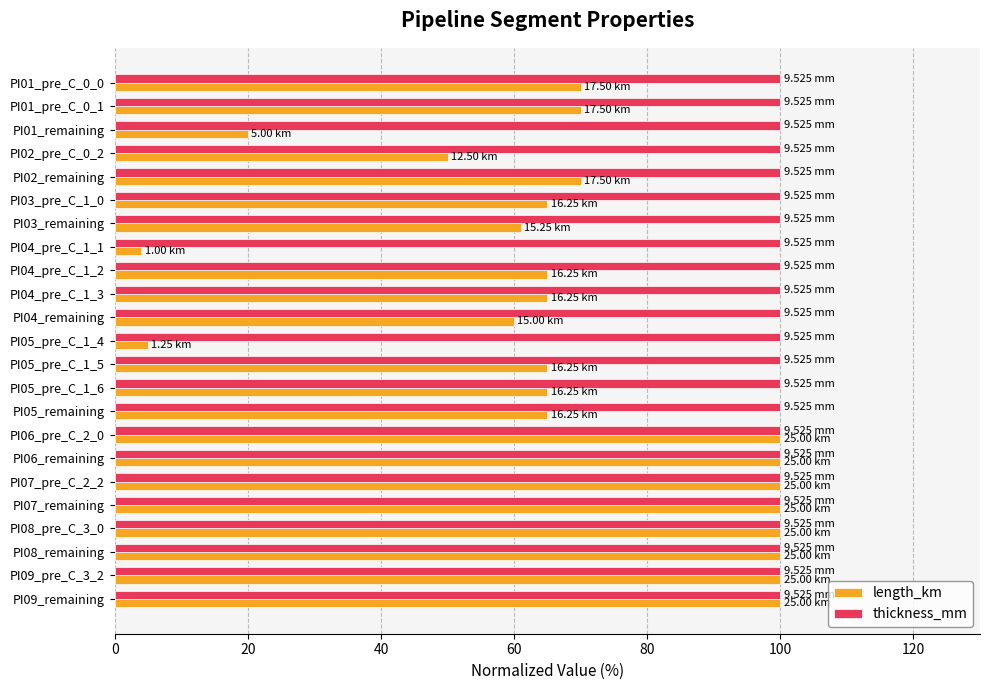

What is the average value of the thickness_mm series?

100